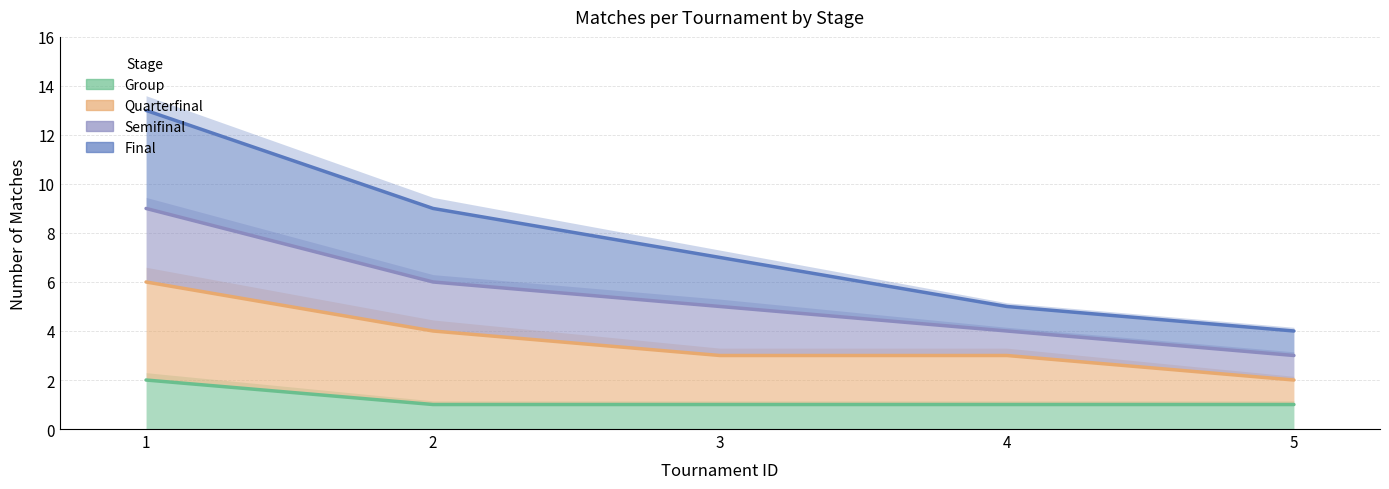

True or false: quarterfinal has more than 1 interior local peaks.

False